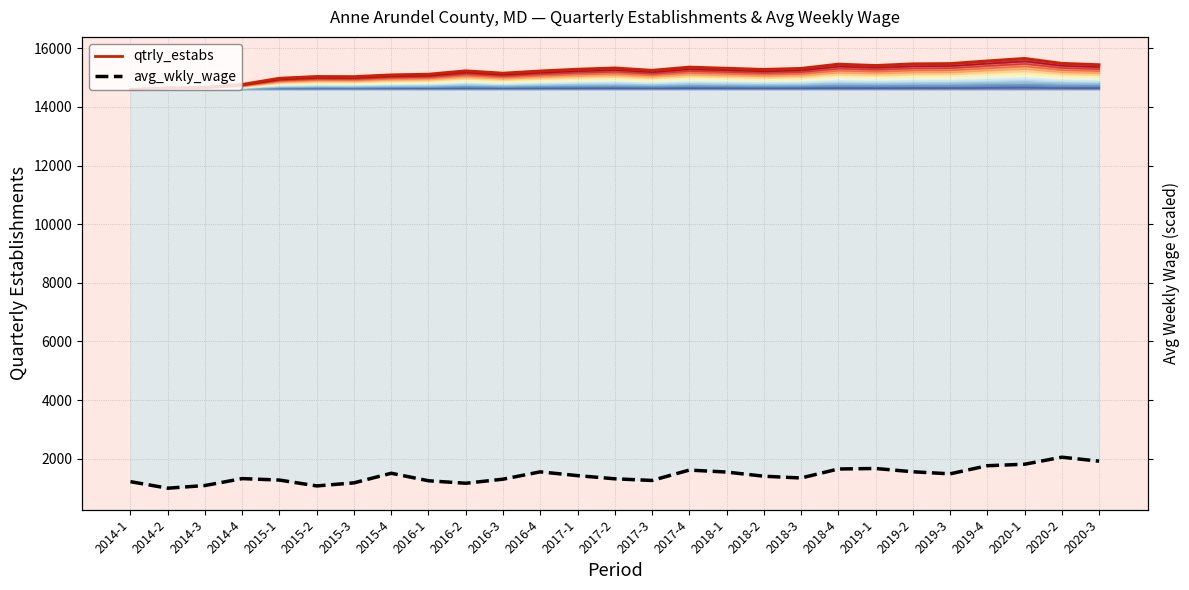

What value does the qtrly_estabs series have at 2016-1?

15116.0